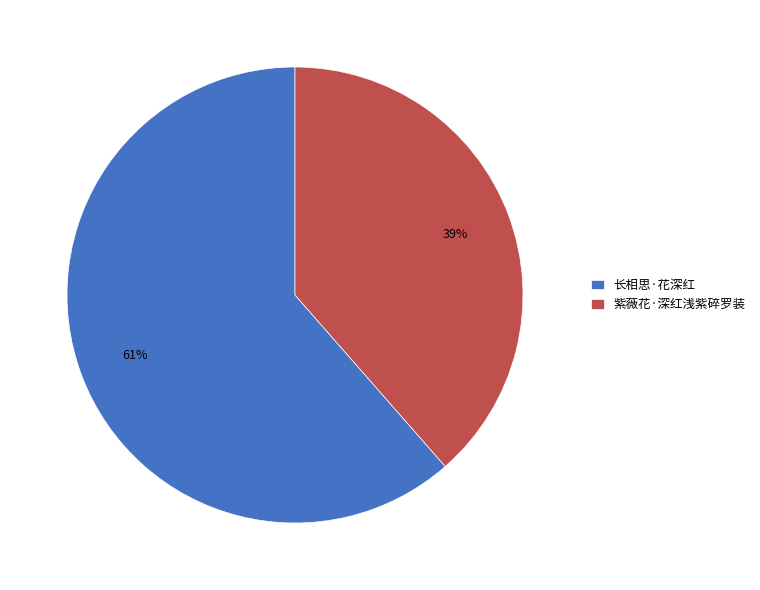

To the nearest percent, what portion does 紫薇花·深红浅紫碎罗装 represent?

39%